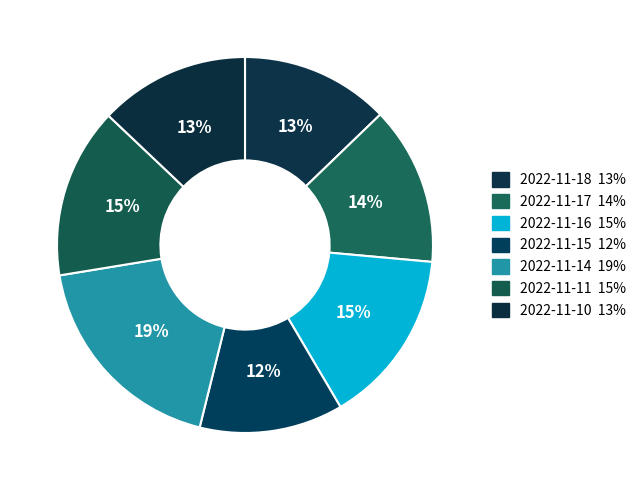

Does 2022-11-10 account for over 50% of the chart?

No